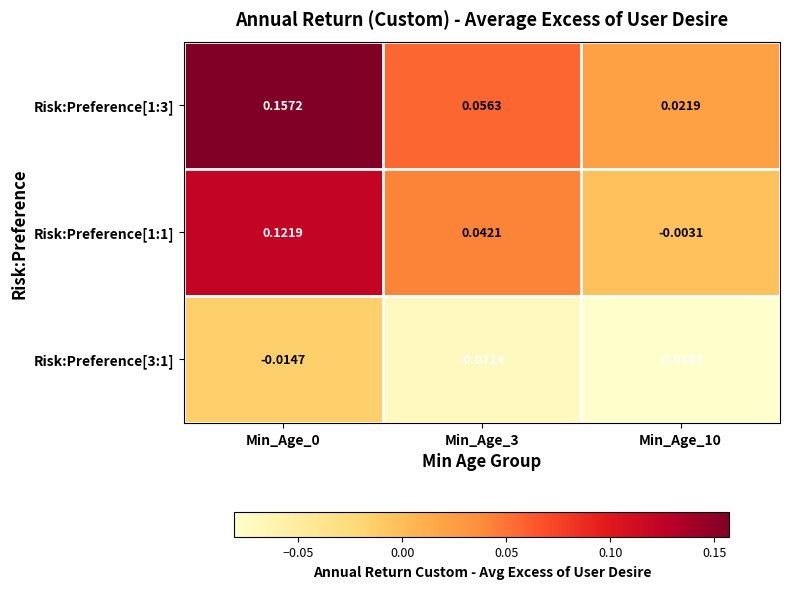

Is the value of Risk:Preference[1:3] at Min_Age_10 greater than the value of Risk:Preference[1:1] at Min_Age_0?

No